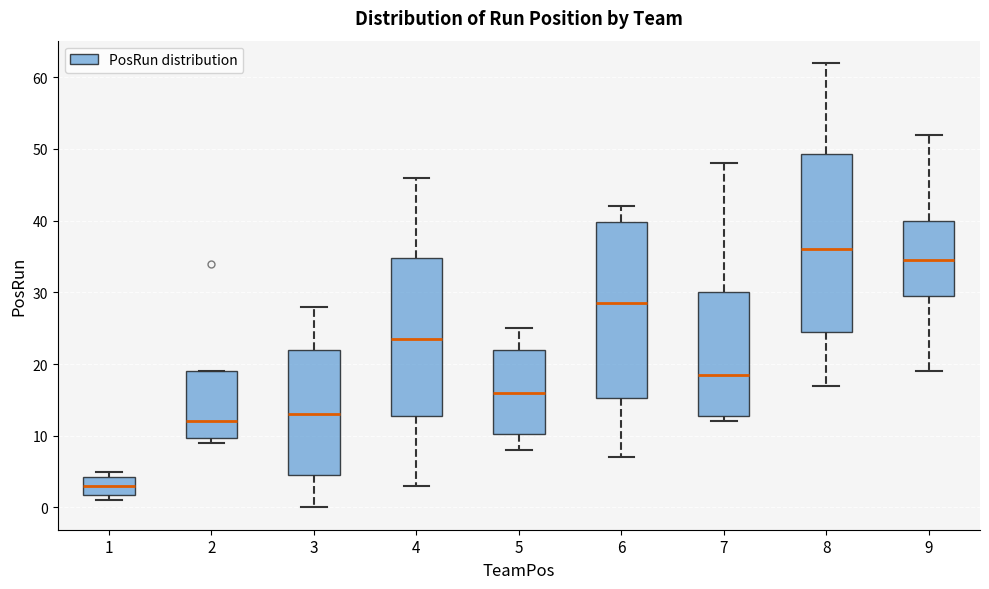

Reading left to right, read every box against the y-axis: the position of its median line, the range the box covers, and the ends of its whiskers. The values are not printed on the chart, so give them approximately, as read against the axis.

1: median 3, box 2 to 4, whiskers 1 to 5
2: median 12, box 10 to 19, whiskers 9 to 19
3: median 13, box 5 to 22, whiskers 0 to 28
4: median 24, box 13 to 35, whiskers 3 to 46
5: median 16, box 10 to 22, whiskers 8 to 25
6: median 29, box 15 to 40, whiskers 7 to 42
7: median 19, box 13 to 30, whiskers 12 to 48
8: median 36, box 25 to 49, whiskers 17 to 62
9: median 35, box 30 to 40, whiskers 19 to 52